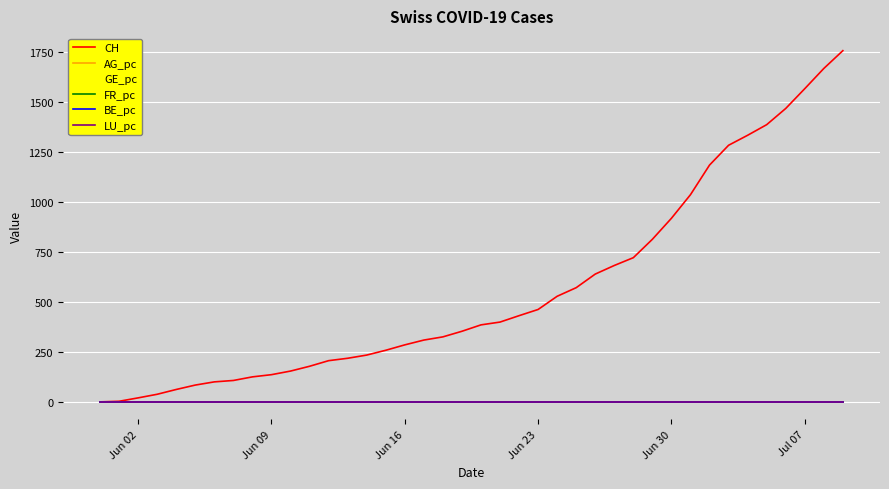

Which series has the largest total across all categories?

CH